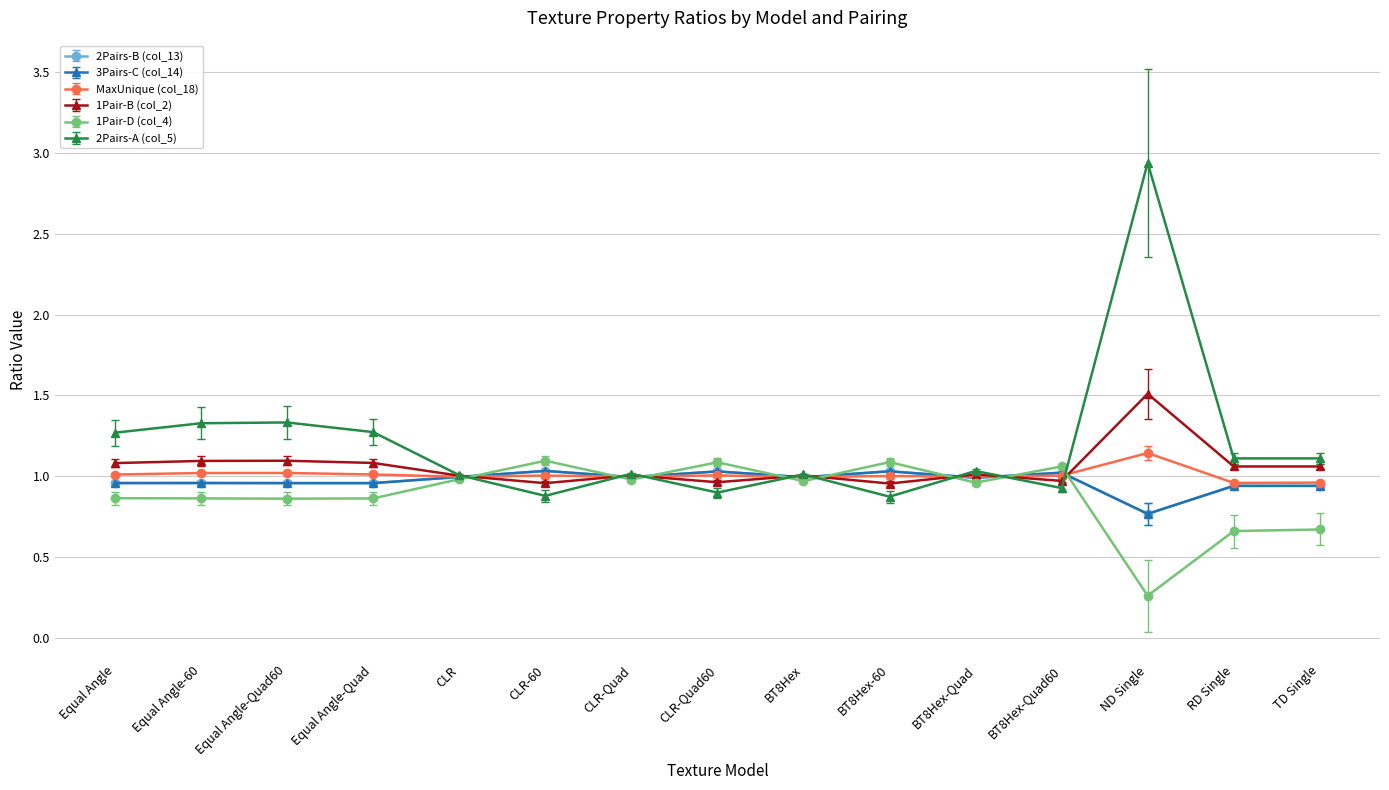

At which label is 2Pairs-A (col_5) closest to 1?

CLR